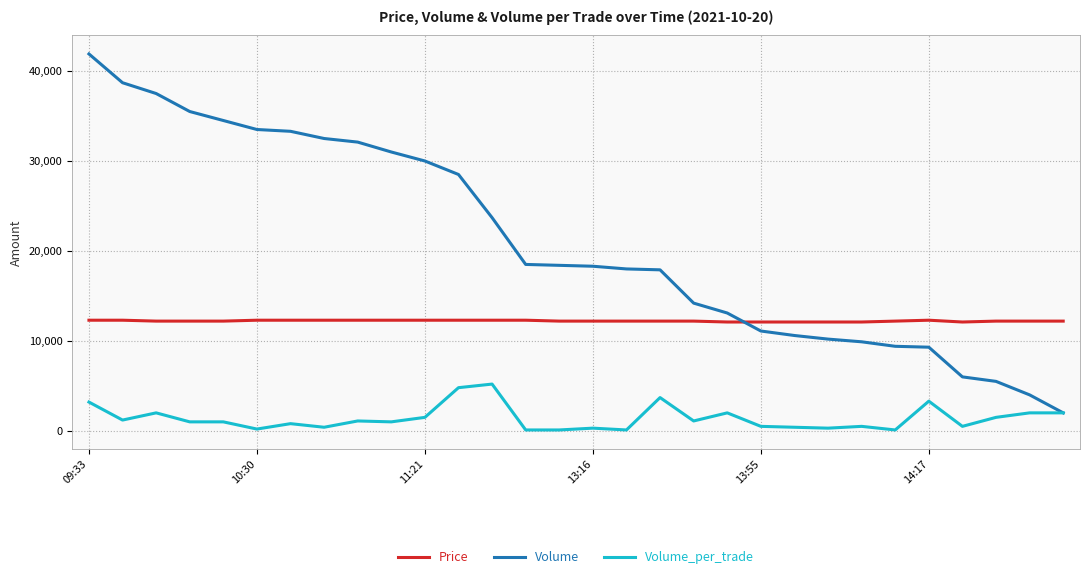

What is the average value of the Volume_per_trade series?

1397